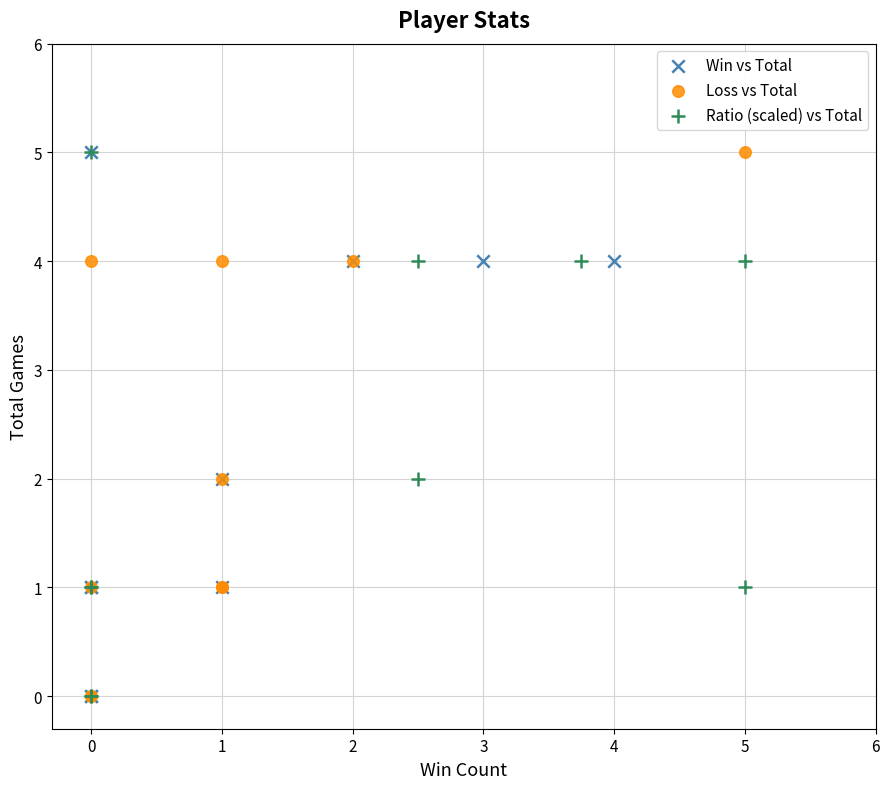

What are all the series names shown in the legend?

Win vs Total, Loss vs Total, Ratio (scaled) vs Total